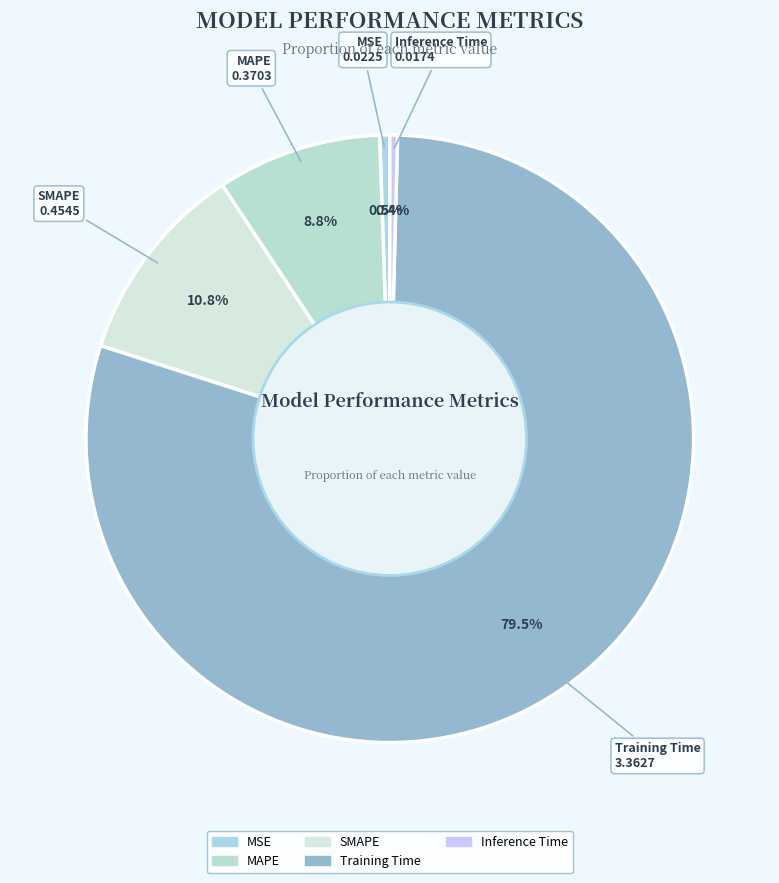

To the nearest percent, what is the combined percentage of MSE and MAPE?

9%